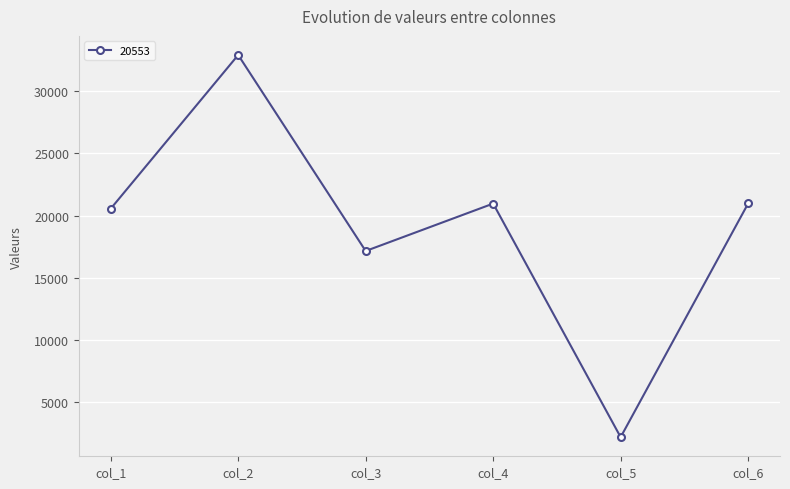

What is the difference between the second highest and second lowest values?

3819